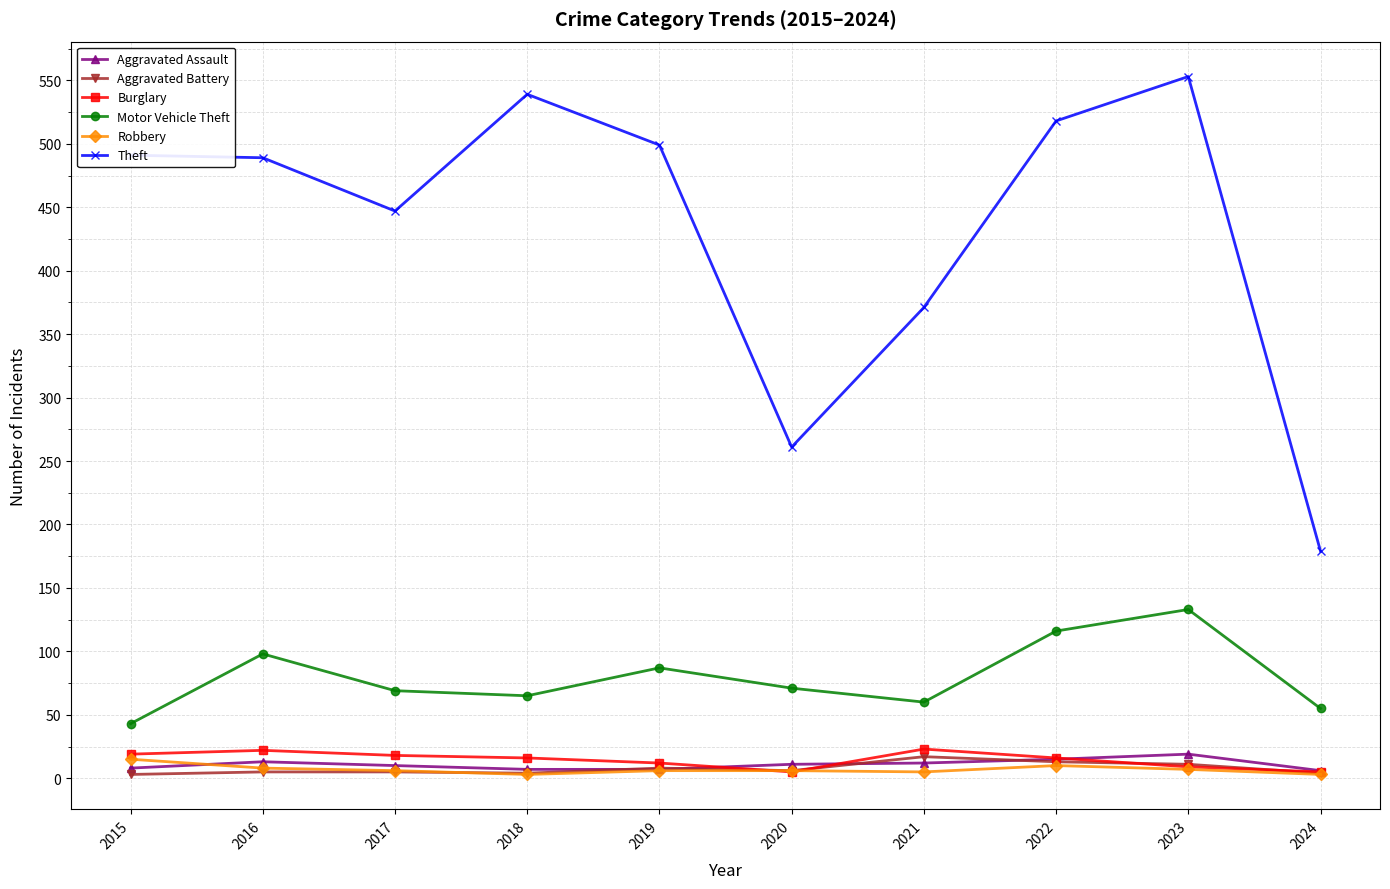

At which category is the sum across all series the highest?

2023